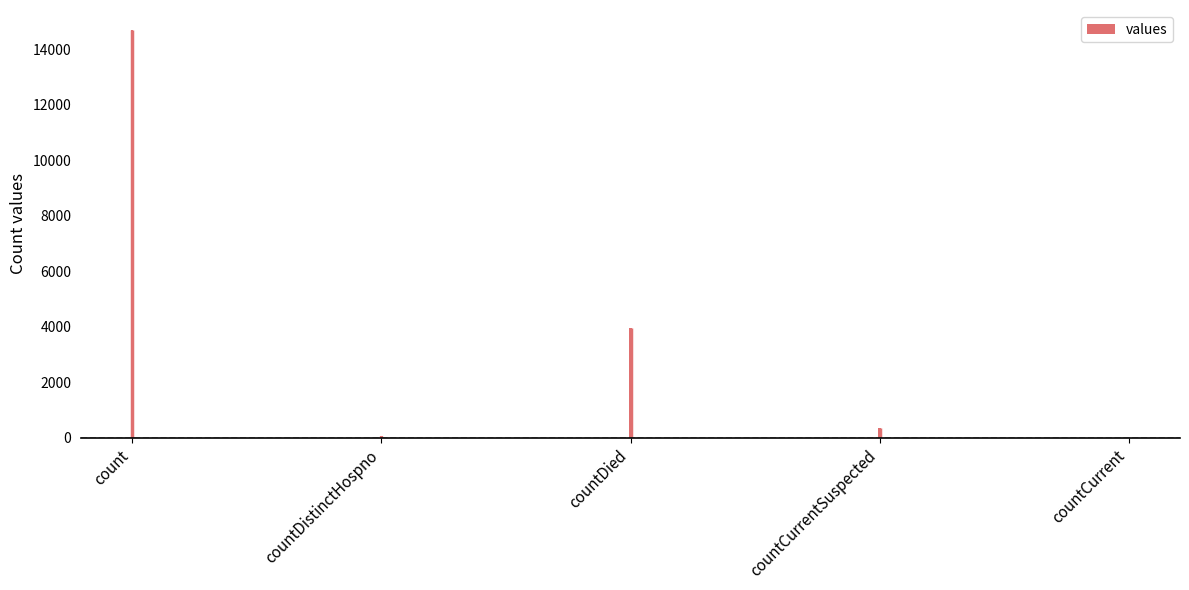

Reading left to right, transcribe all the data shown in this chart.

count=14680	countDistinctHospno=76	countDied=3972	countCurrentSuspected=366	countCurrent=0